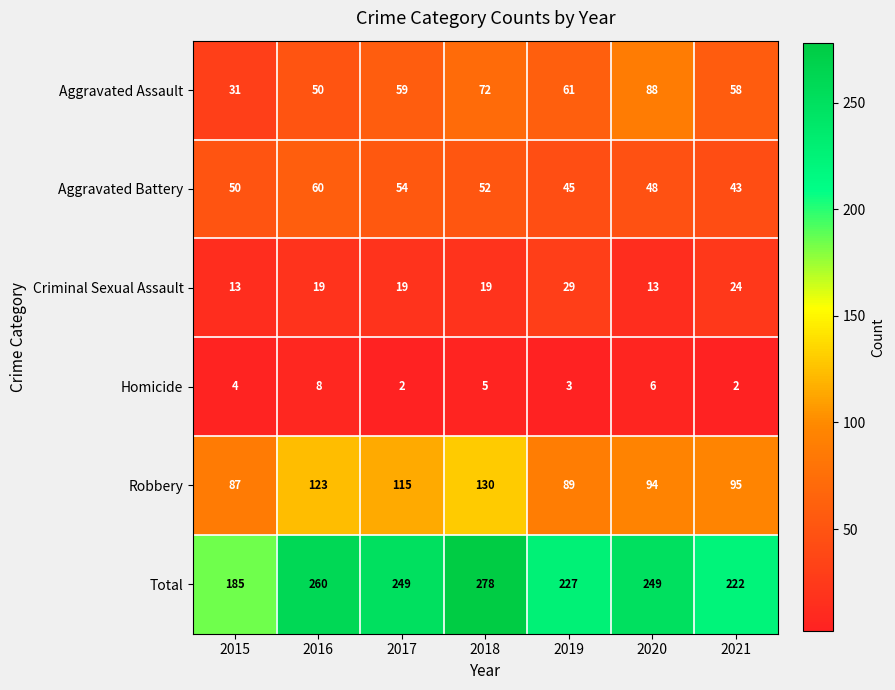

What is the greatest value displayed?

278